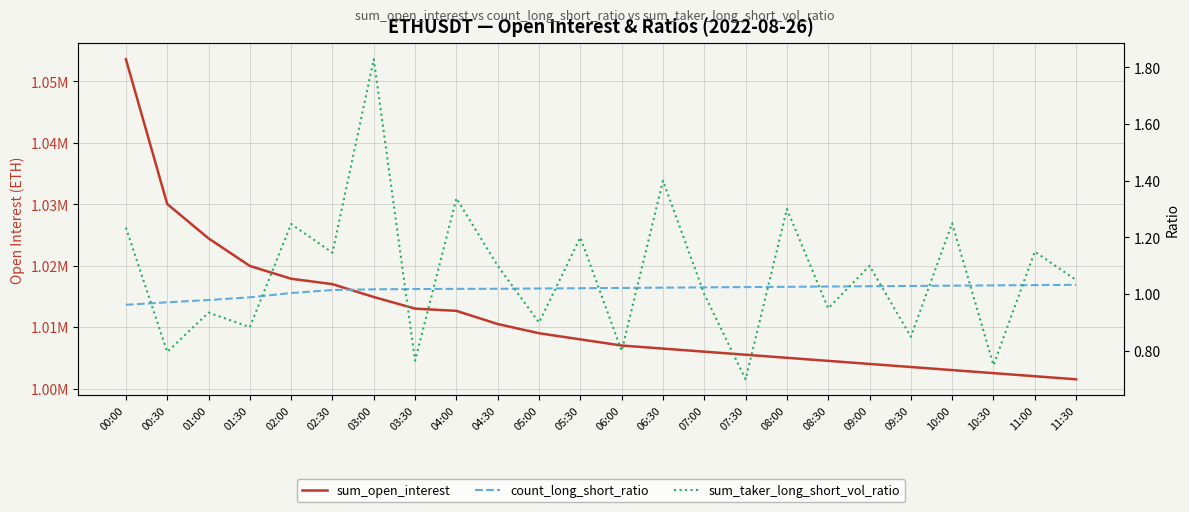

What is the sum of the sum_taker_long_short_vol_ratio values at 03:00 and 10:00?

3.1